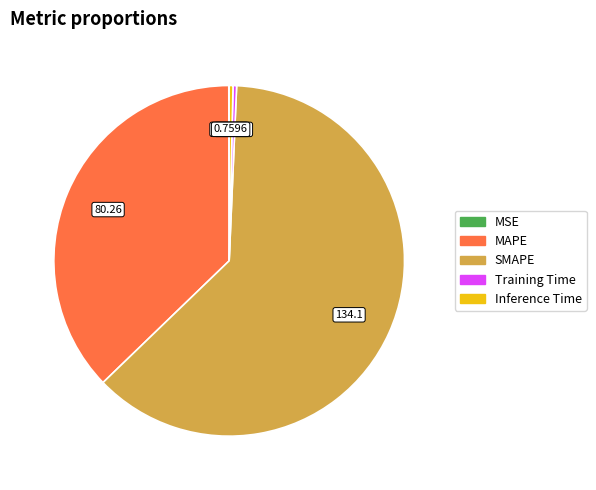

Which category has the biggest portion of the pie?

SMAPE